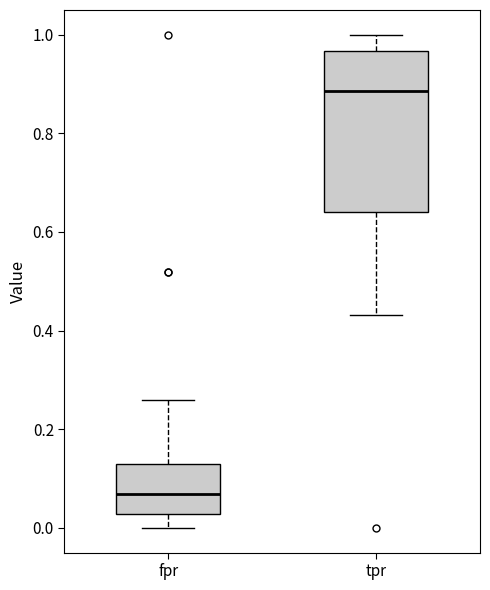

Where is the upper edge of the box for tpr on the y-axis? The values are not printed on the chart, so give them approximately, as read against the axis.

0.96